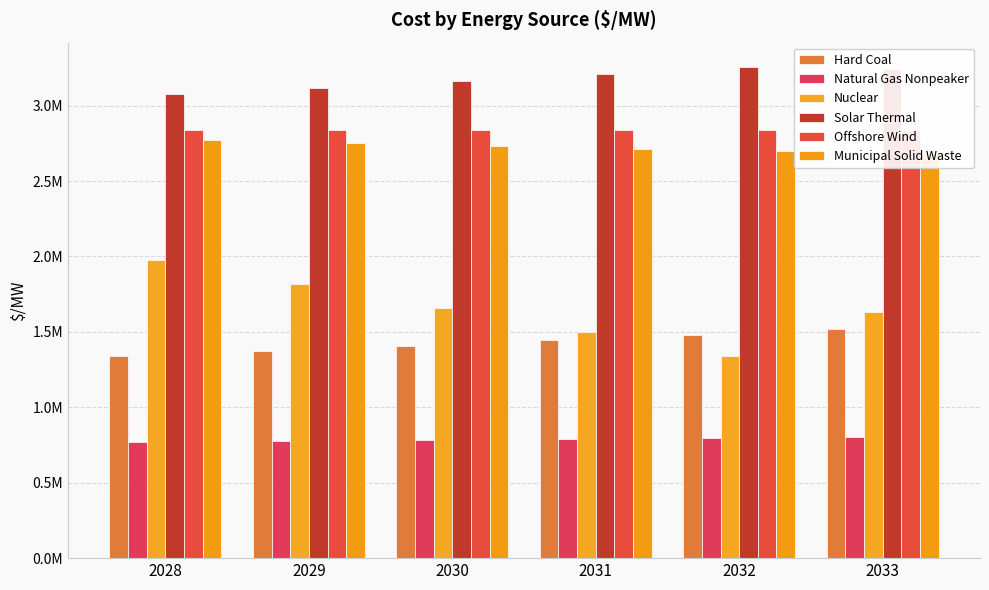

What is the greatest value displayed?

3254948.5